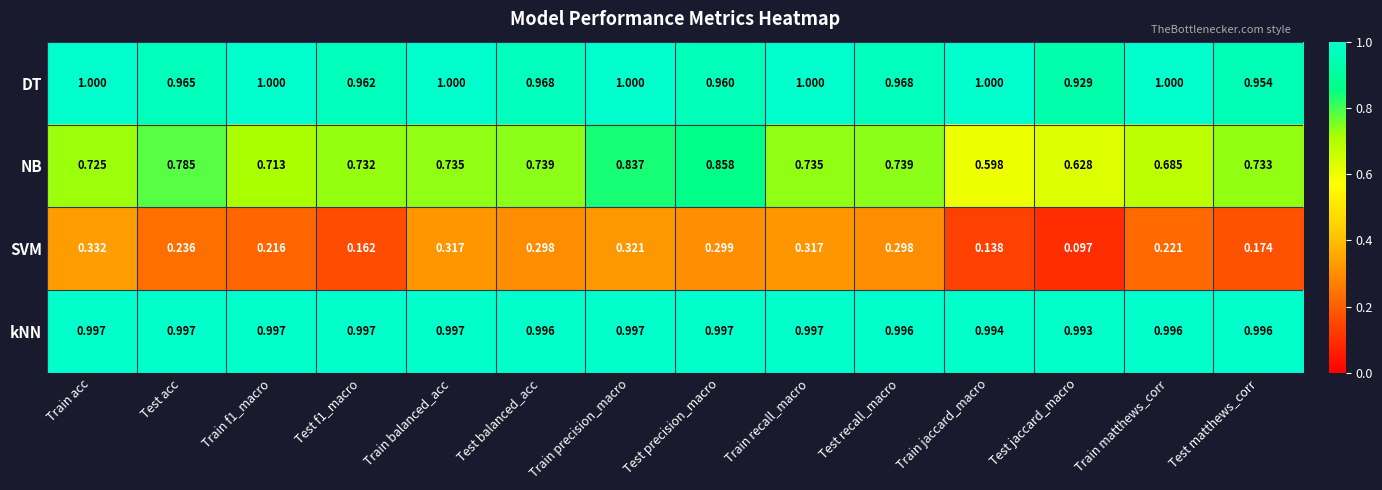

Where is SVM nearest to the value 0?

Test jaccard_macro